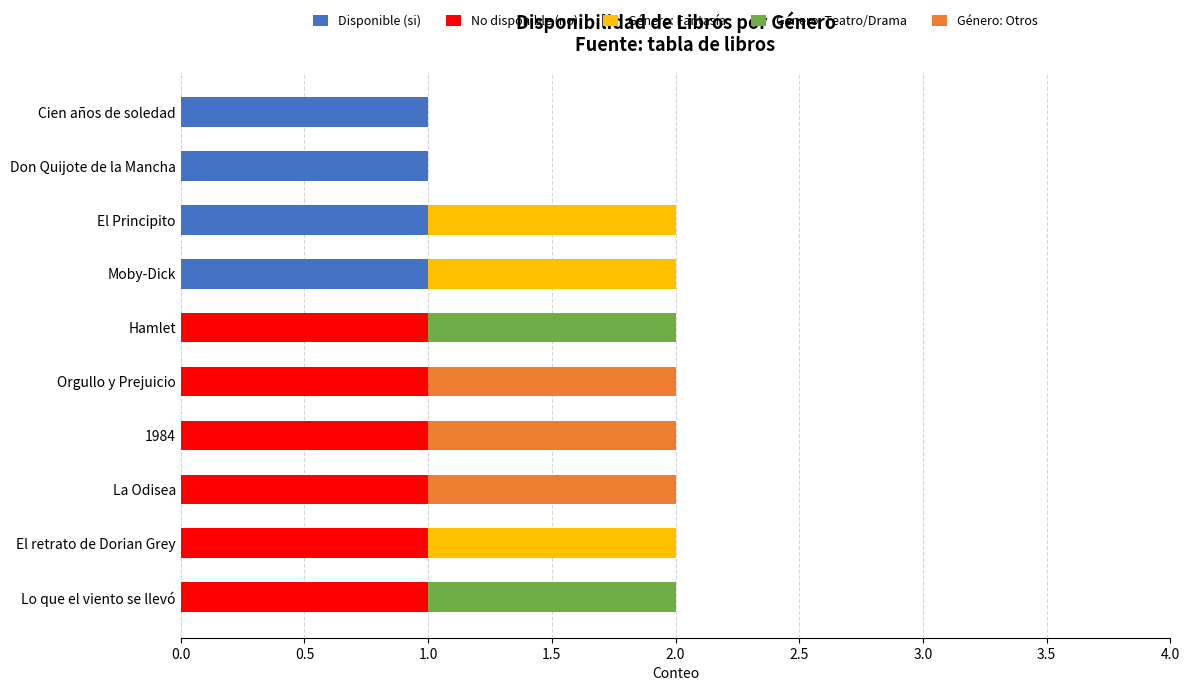

How many categories are shown in the chart?

10